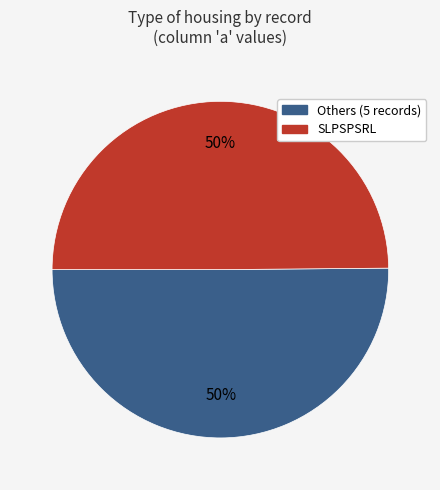

To the nearest percent, what is the average slice percentage?

50%